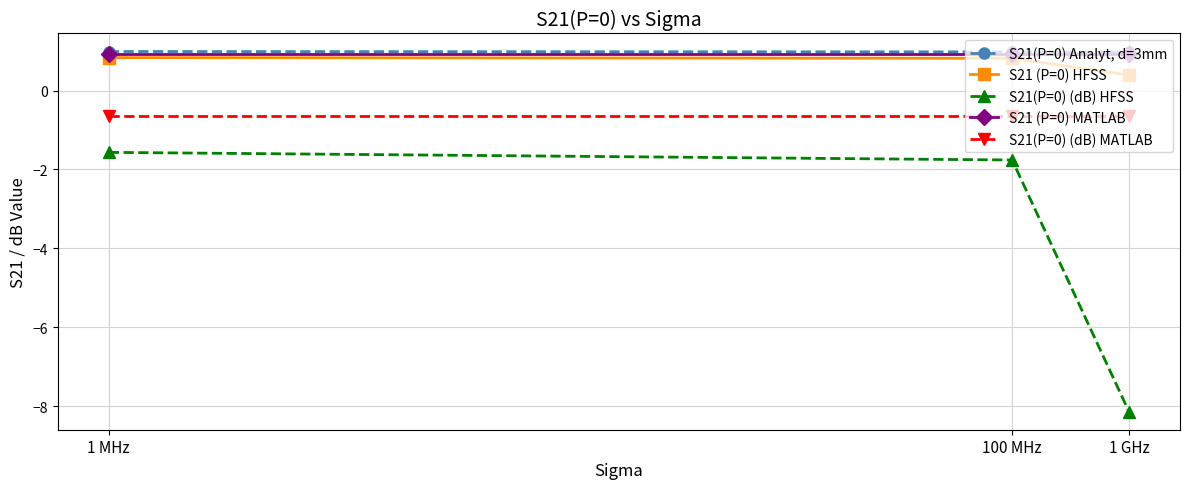

What is the label of the 1st point from the right?

1 GHz